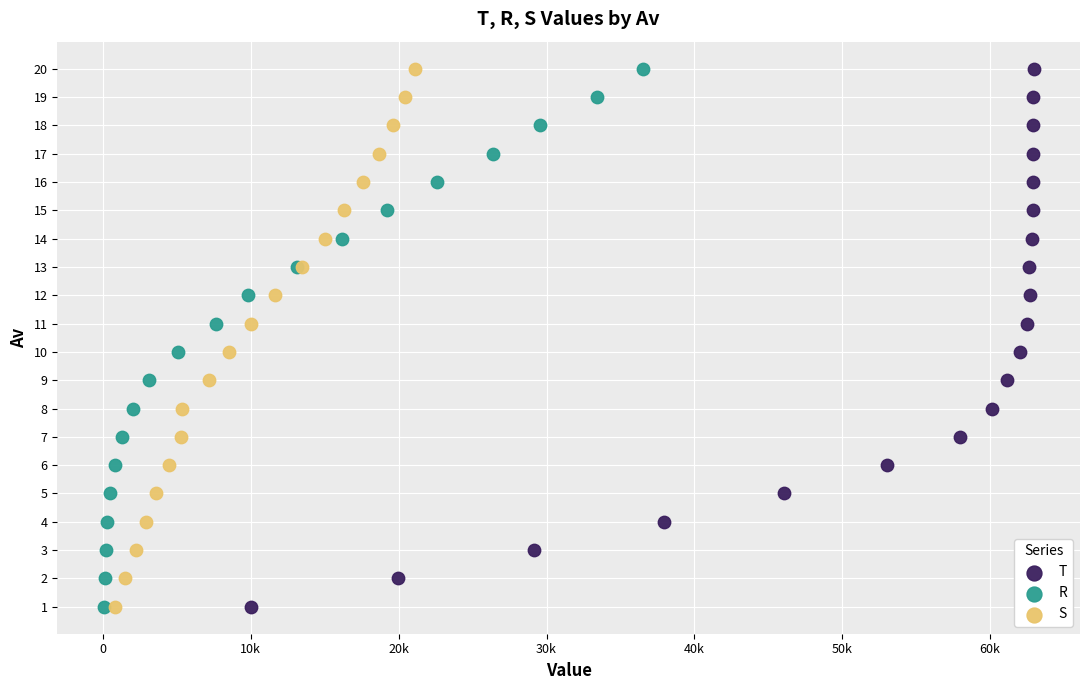

What are all the series names shown in the legend?

T, R, S